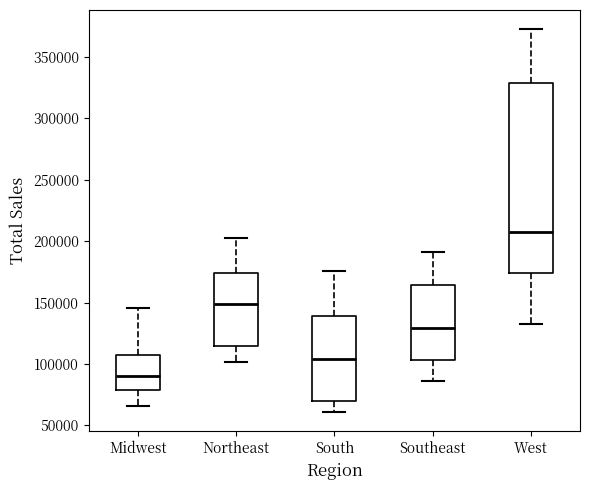

Comparing the boxes themselves (not the whiskers), which one is the tallest?

West